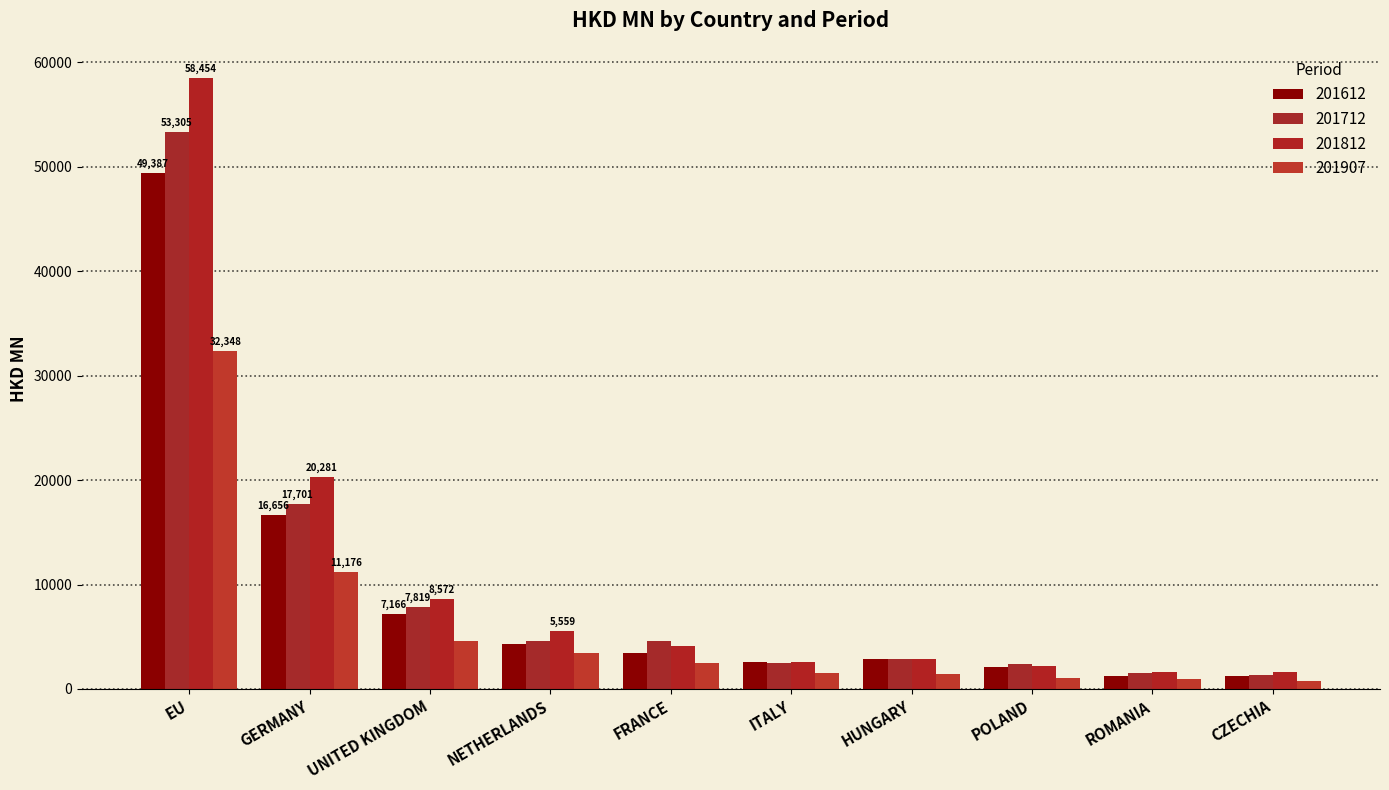

Where is 201812 nearest to the value 30053?

GERMANY